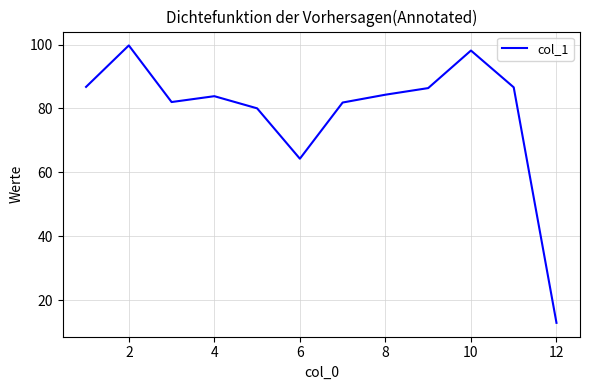

What is the minimum value shown in the chart?

12.8